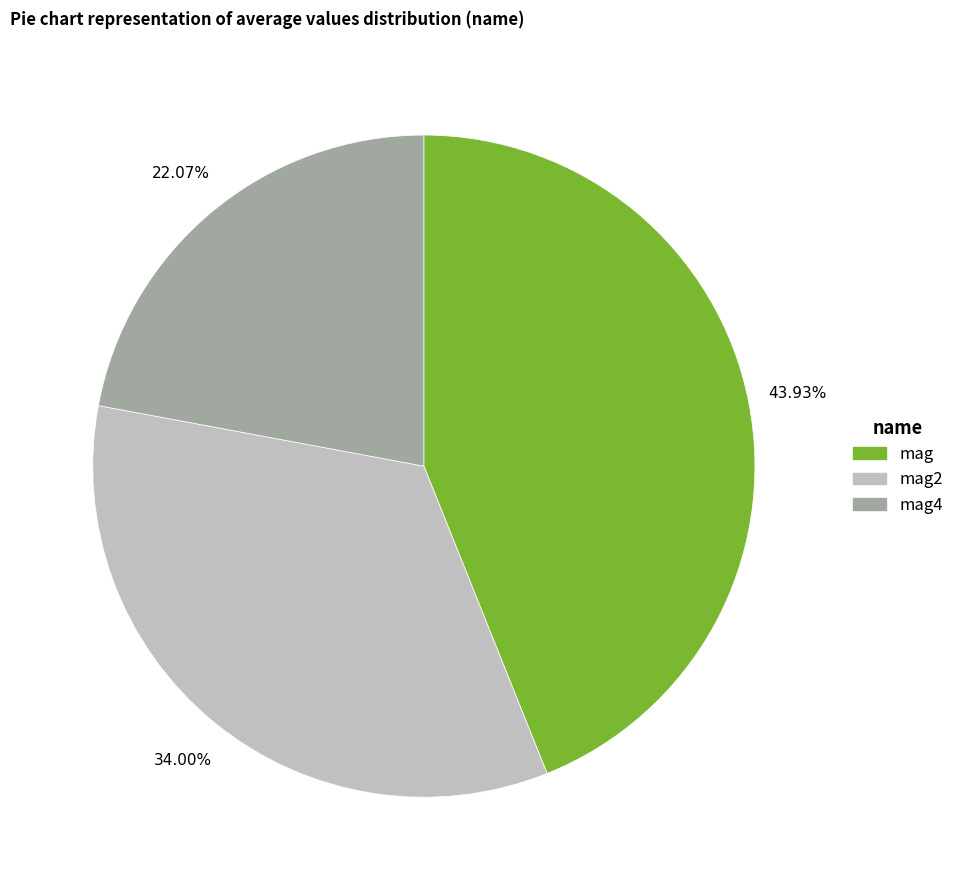

True or false: mag4 accounts for 9% of the total.

False